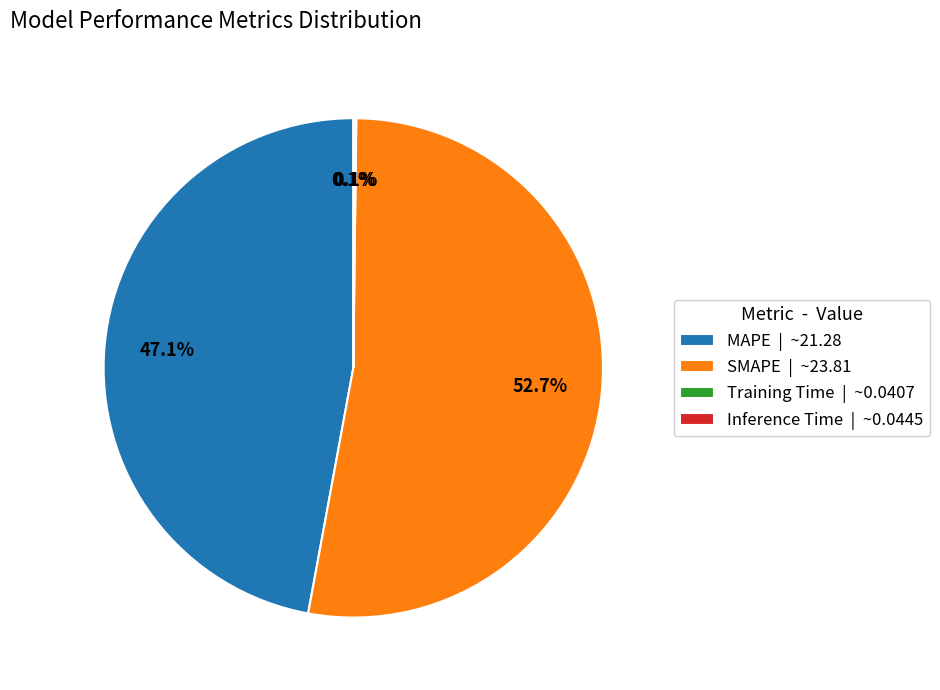

Which has a higher value, SMAPE | ~23.81 or MAPE | ~21.28?

SMAPE | ~23.81